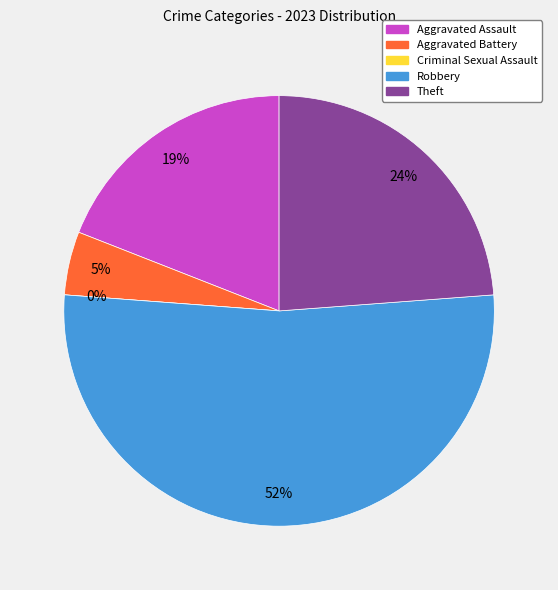

What percentage is the Robbery slice, to the nearest percent?

52%